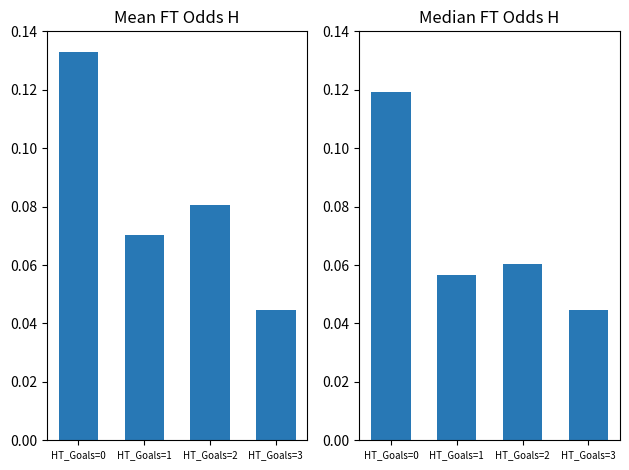

Reading left to right, what are all the values shown in this chart?

Mean FT Odds H: HT_Goals=0=0.1	HT_Goals=1=0.1	HT_Goals=2=0.1	HT_Goals=3=0.0
Median FT Odds H: HT_Goals=0=0.1	HT_Goals=1=0.1	HT_Goals=2=0.1	HT_Goals=3=0.0